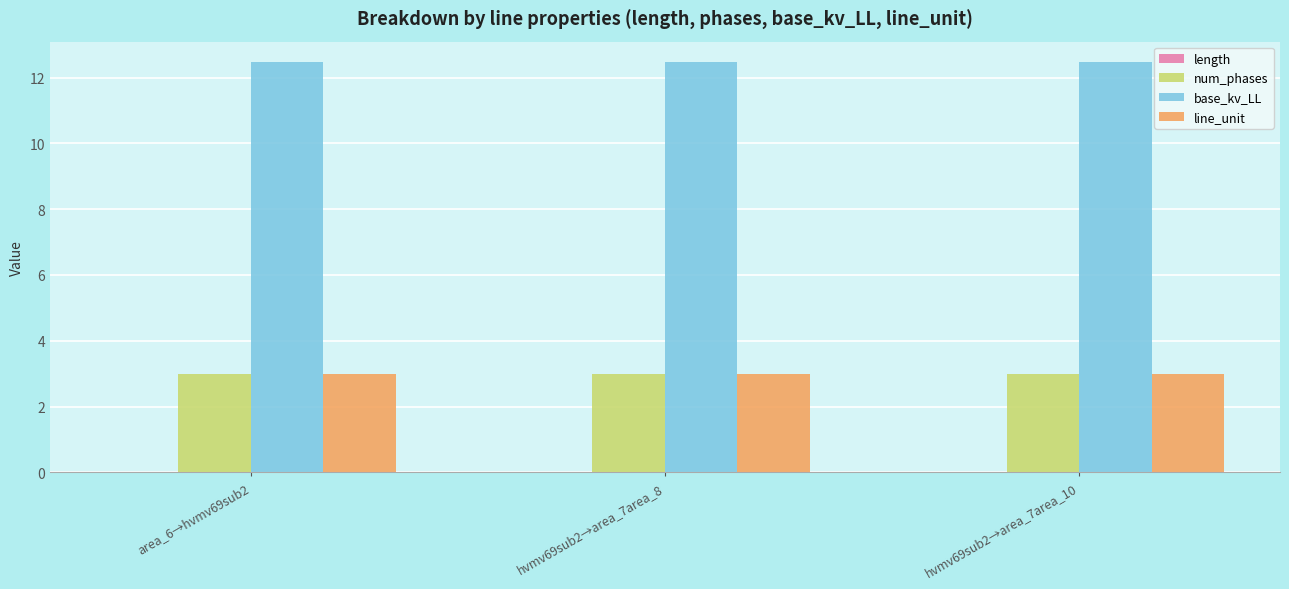

What is the average value of the num_phases series?

3.0